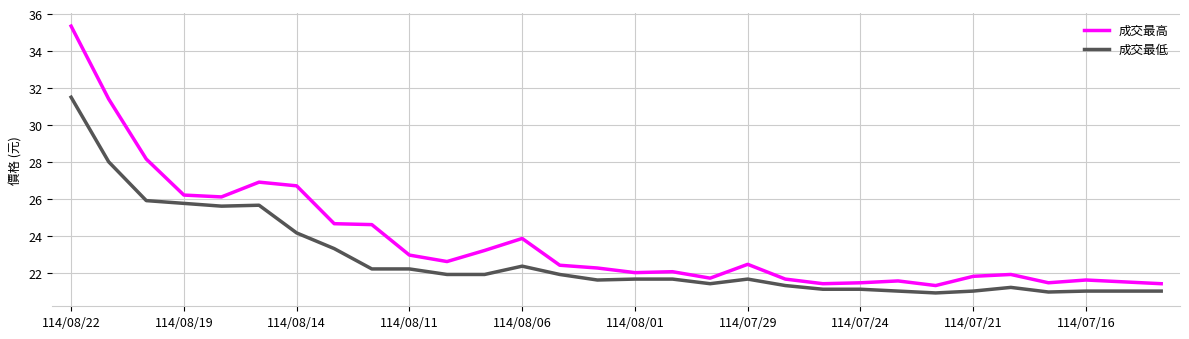

True or false: 成交最高 and 成交最低 intersect in this chart.

False